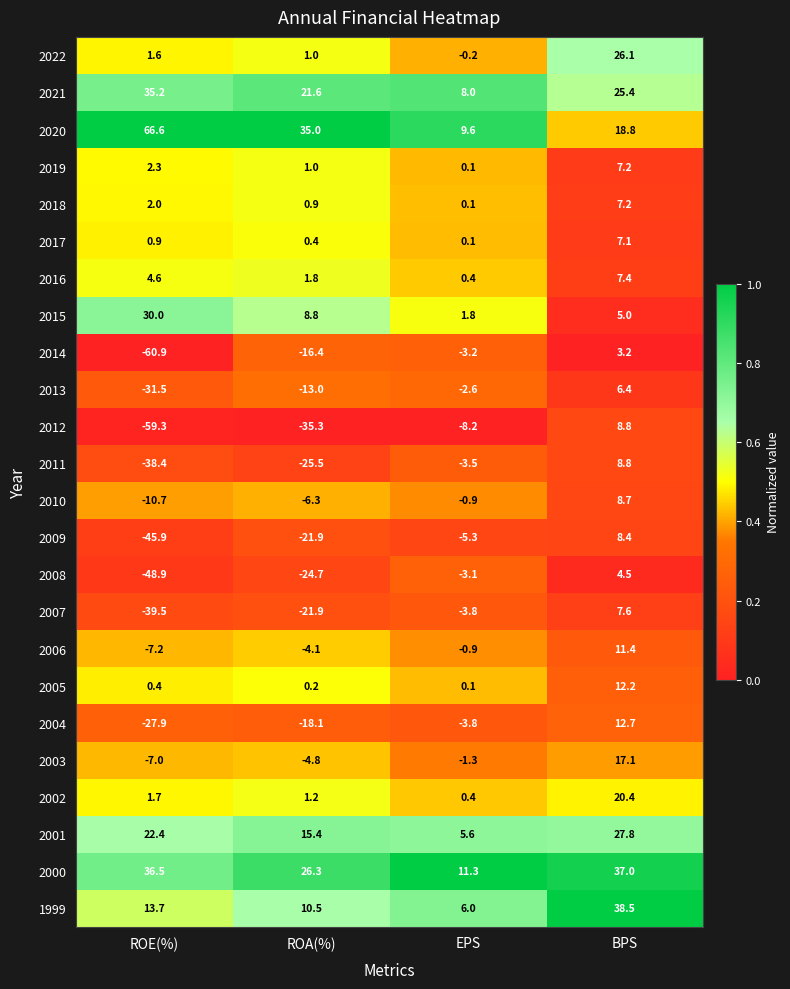

The 2014 series shows 3.2 at BPS. True or false?

True